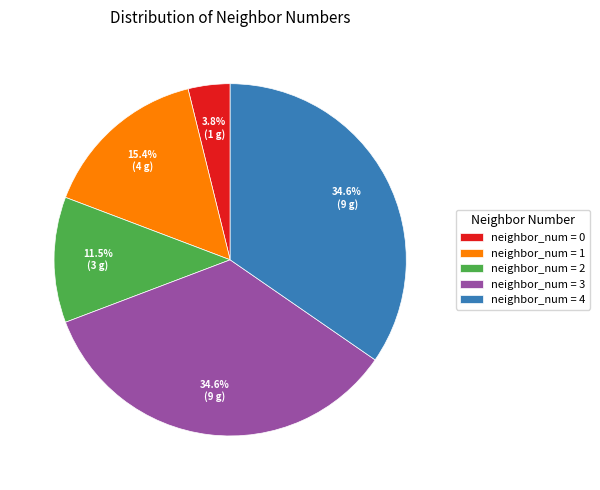

Between neighbor_num = 1 and neighbor_num = 4, which is larger?

neighbor_num = 4